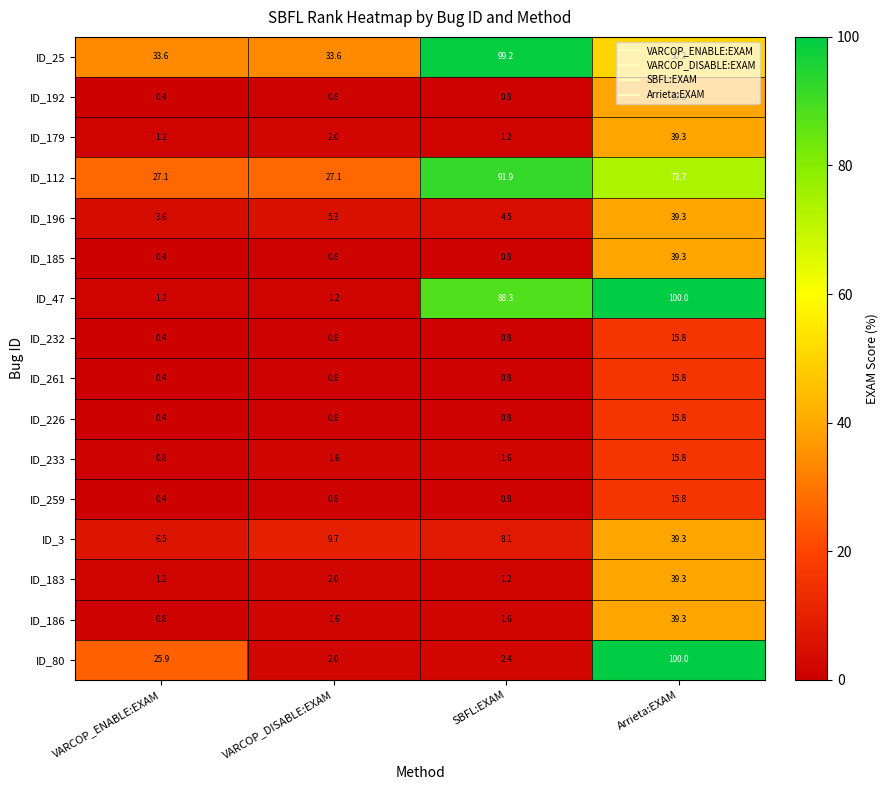

Which series has the largest range (max minus min)?

ID_47